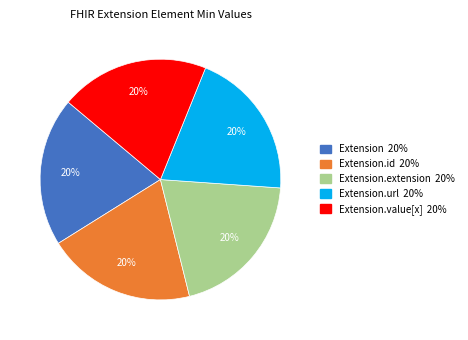

Is there any slice that represents more than half of the pie?

No